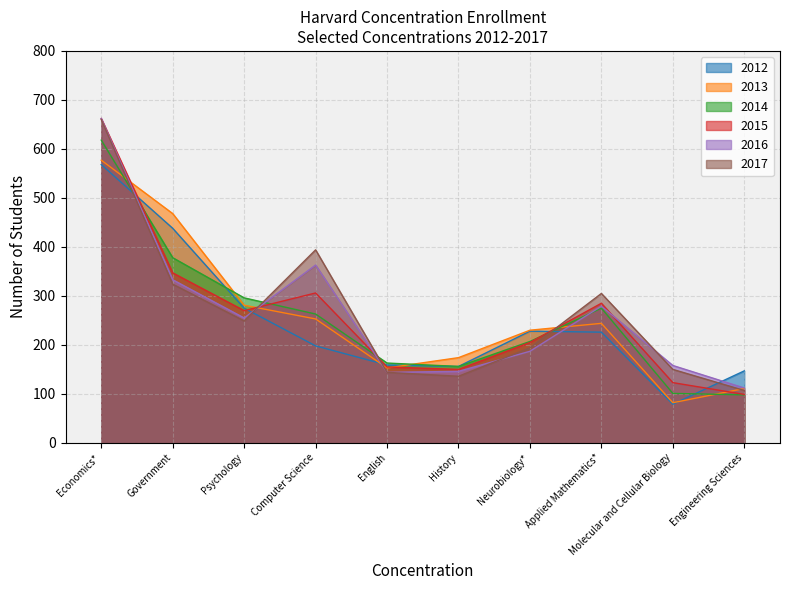

At which category does 2014 reach its first local valley?

History